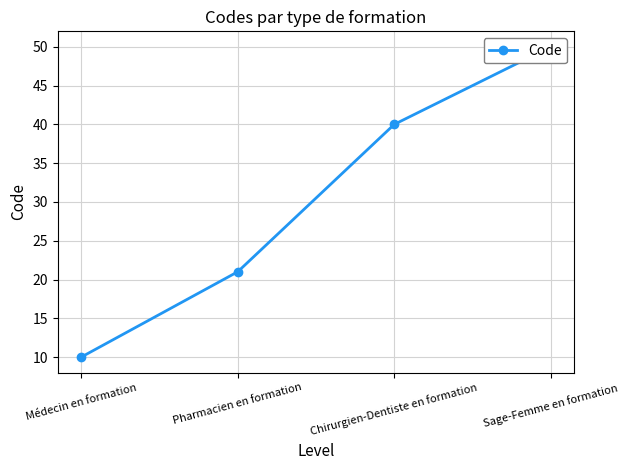

The chart shows a value of 40 at Chirurgien-Dentiste en formation. True or false?

True